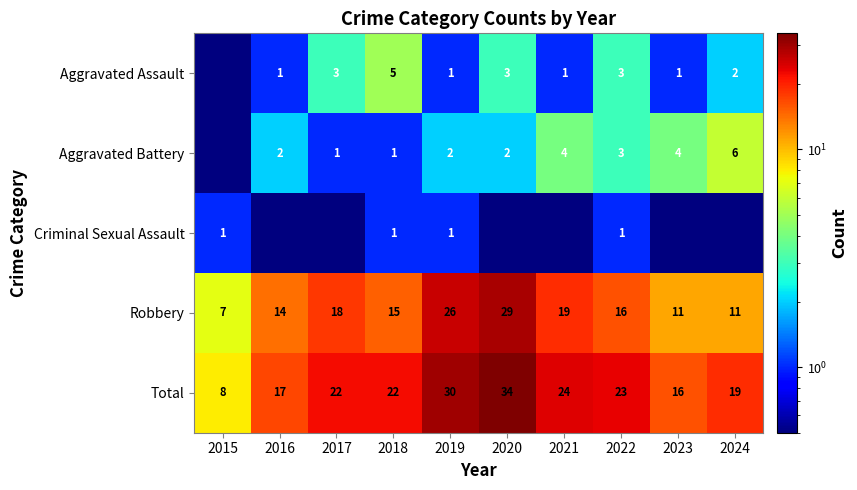

Where does the Robbery series first go above 16?

2017